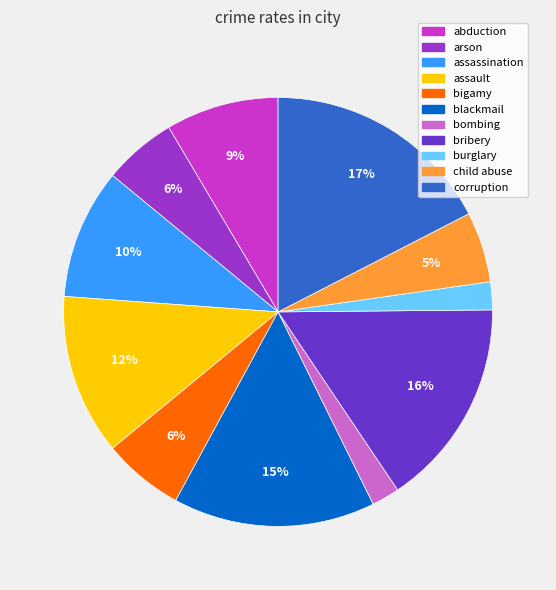

The bribery slice represents 16% of the pie. True or false?

True